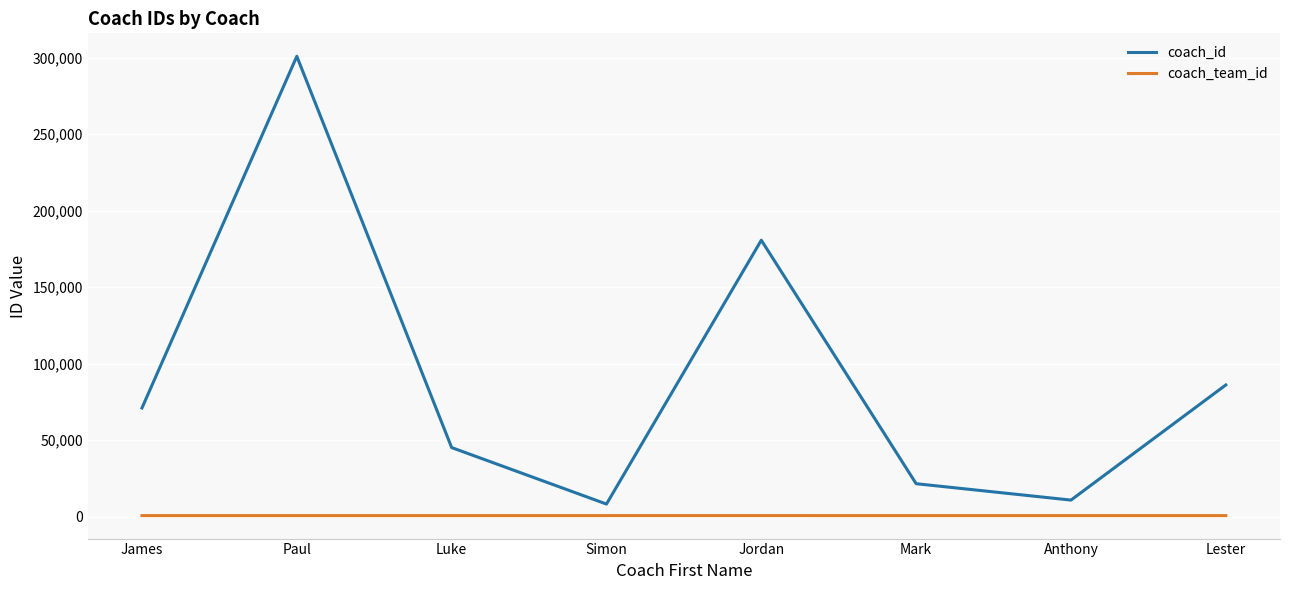

The value of coach_id at James is 71052. True or false?

True